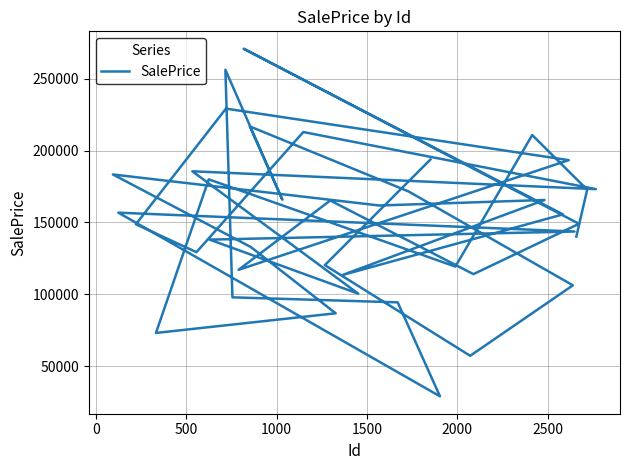

What is the smallest value displayed?

28895.3